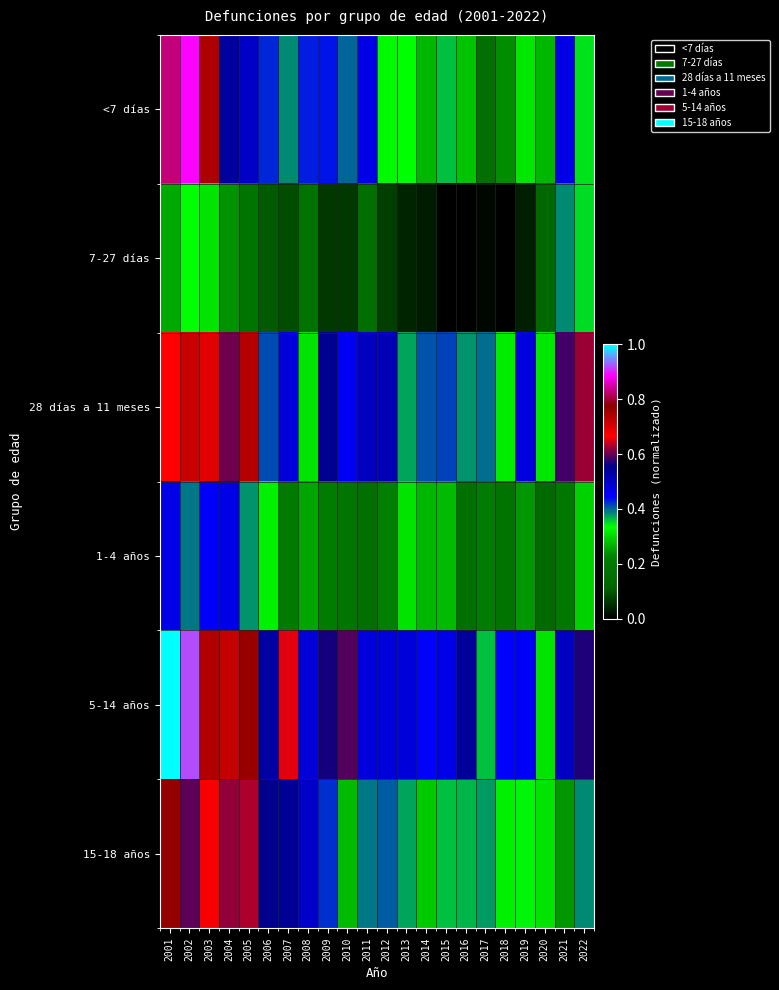

Which label corresponds to the smallest value in the chart?

2016